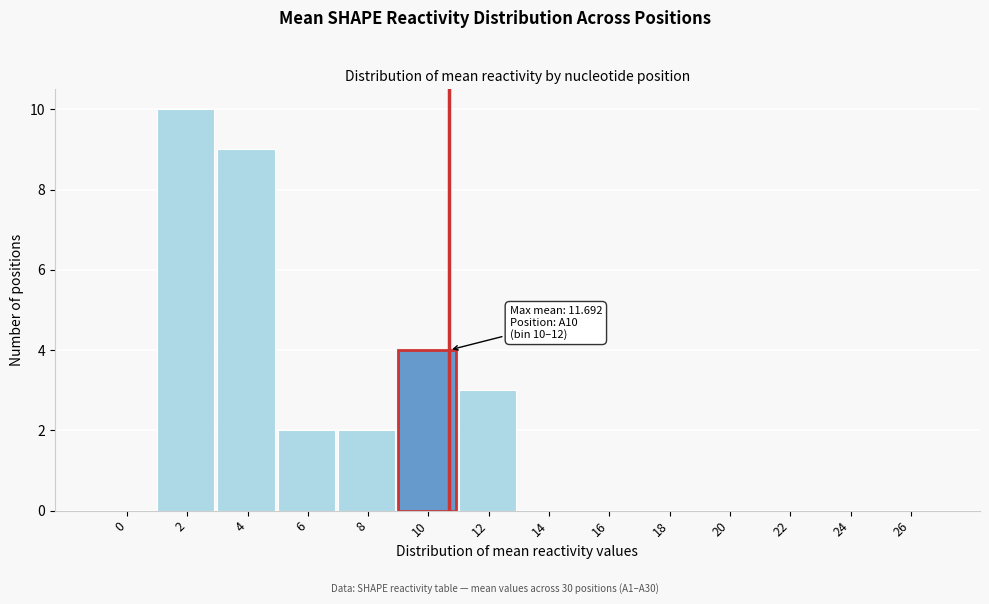

Reading right to left, extract all data points from this chart.

26=0	24=0	22=0	20=0	18=0	16=0	14=0	12=3	10=4	8=2	6=2	4=9	2=10	0=0